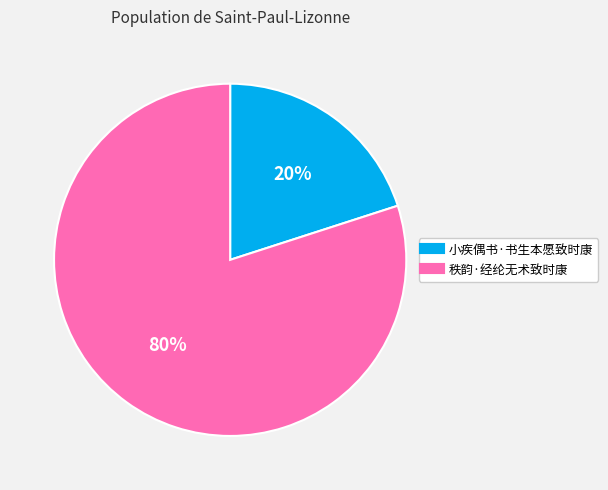

Count the number of slices in the pie.

2